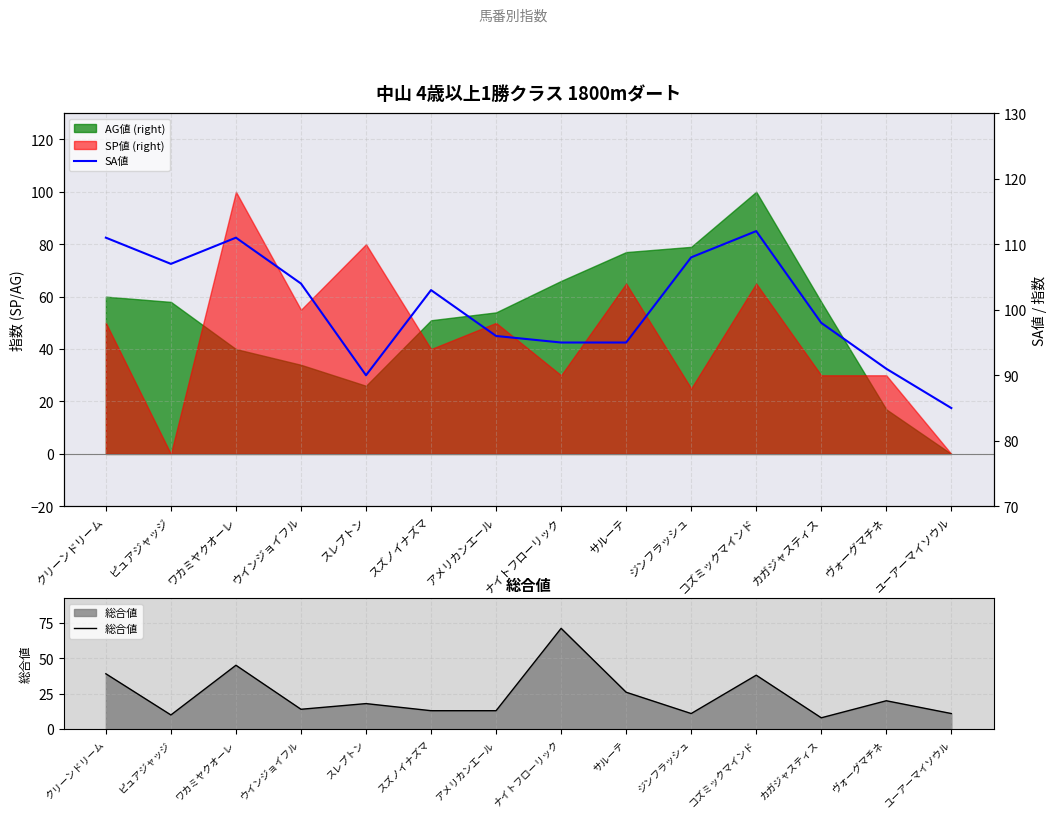

Read the 総合値 value at コズミックマインド.

38